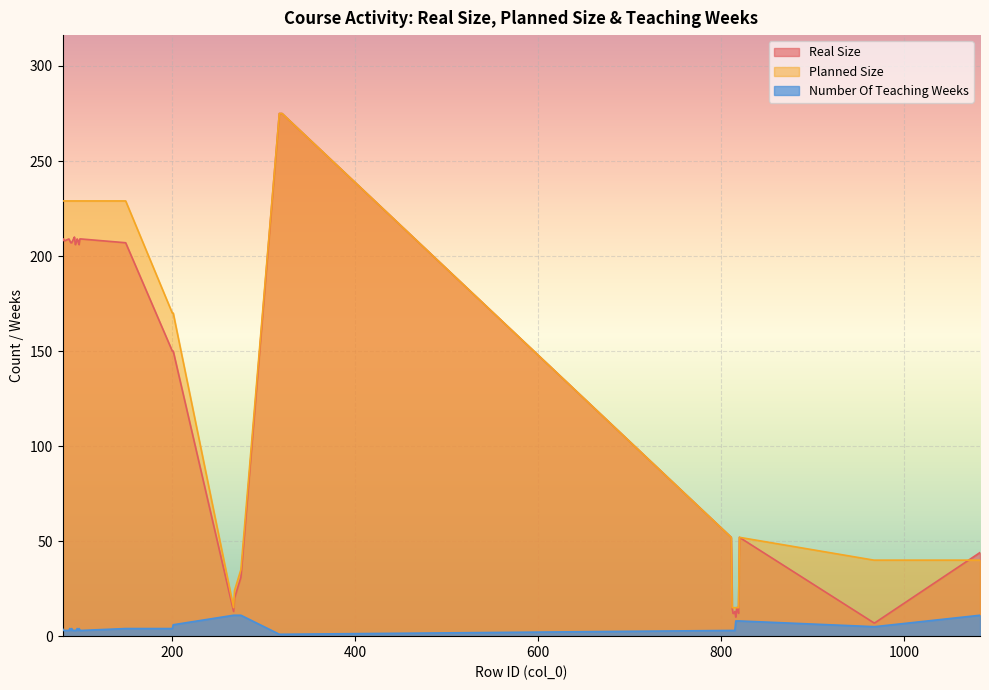

Where is the first local maximum for Planned Size?

820